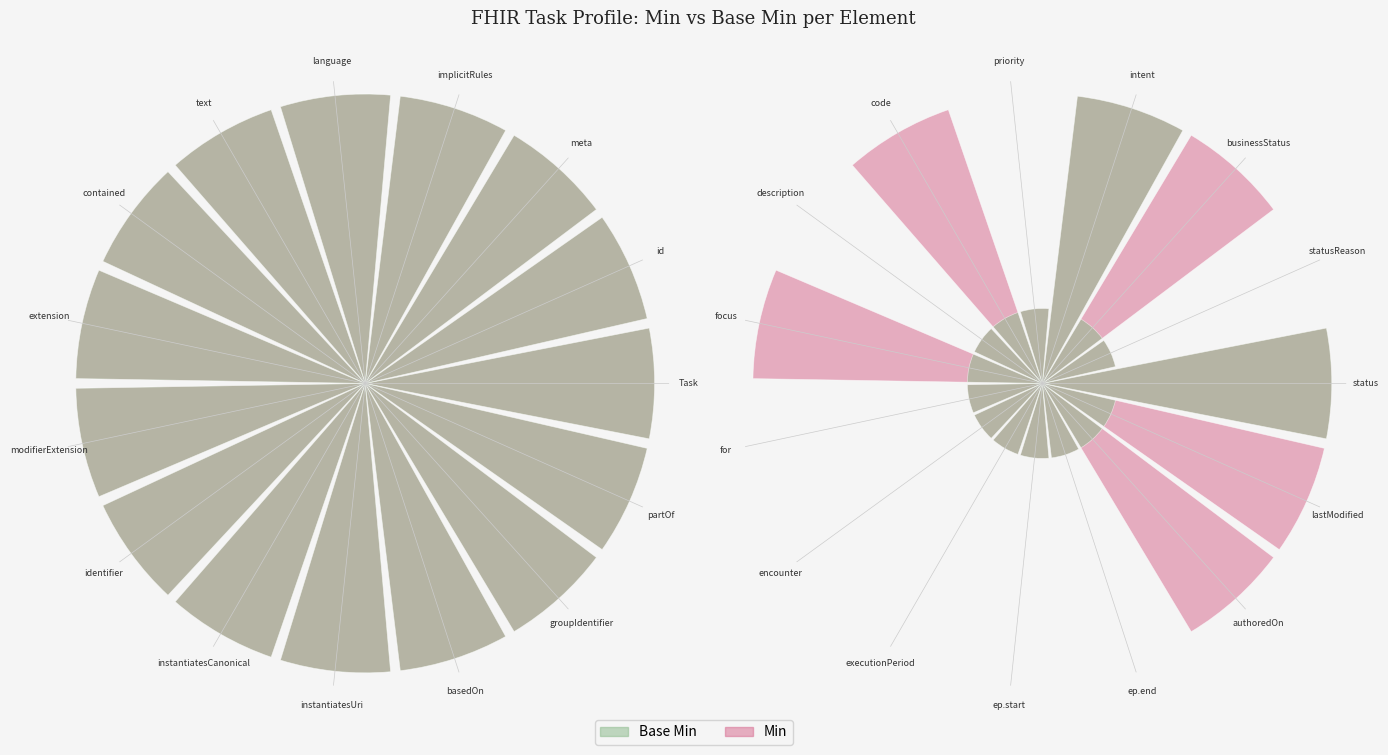

Is it true that Min equals 1.4 at businessStatus?

True